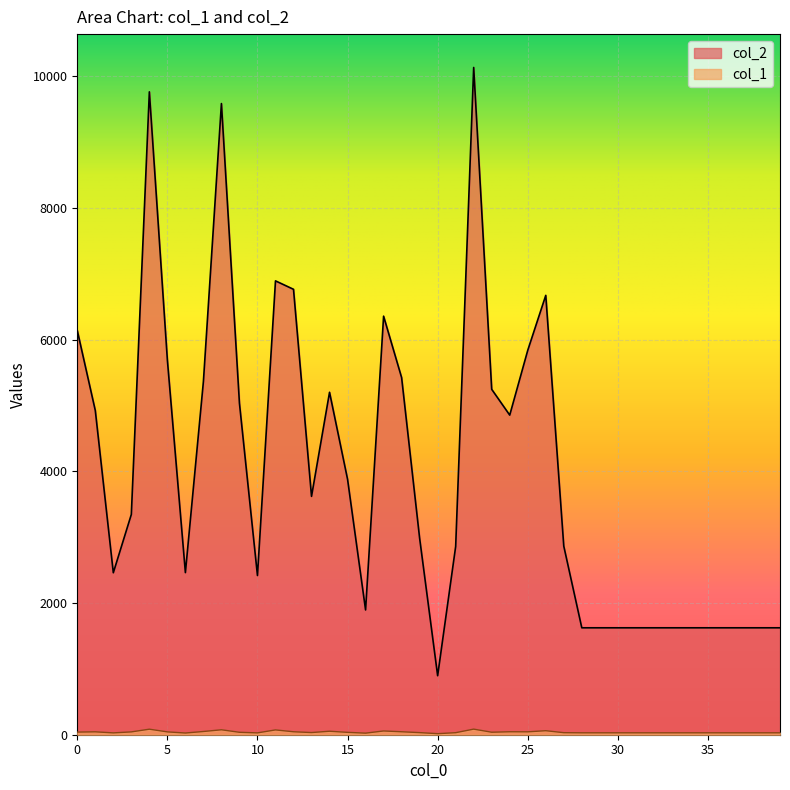

The value of col_2 at 24 is 7856. True or false?

False